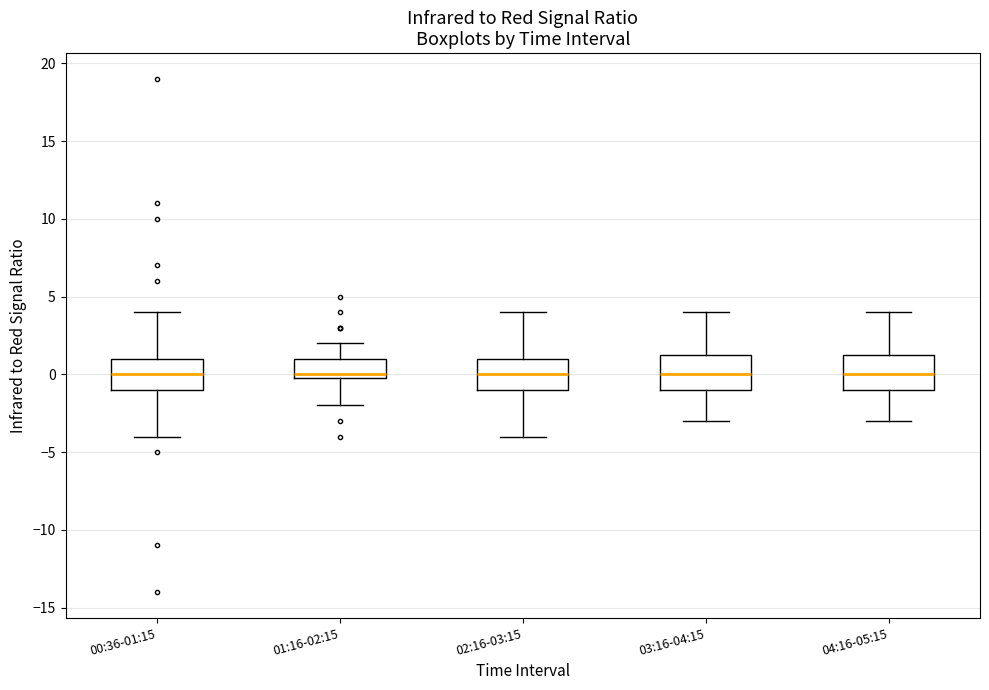

Reading left to right, read every box against the y-axis: the position of its median line, the range the box covers, and the ends of its whiskers. The values are not printed on the chart, so give them approximately, as read against the axis.

00:36-01:15: median 0.0, box -1.0 to 1.0, whiskers -4.0 to 4.0
01:16-02:15: median 0.0 (just above the box's lower edge), box 0.0 to 1.0, whiskers -2.0 to 2.0
02:16-03:15: median 0.0, box -1.0 to 1.0, whiskers -4.0 to 4.0
03:16-04:15: median 0.0, box -1.0 to 1.5, whiskers -3.0 to 4.0
04:16-05:15: median 0.0, box -1.0 to 1.5, whiskers -3.0 to 4.0